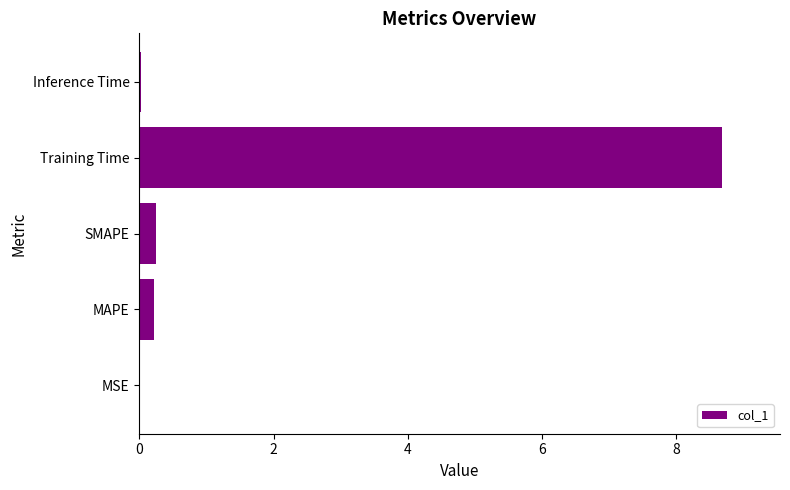

At which category does the chart reach its peak across all series?

Training Time